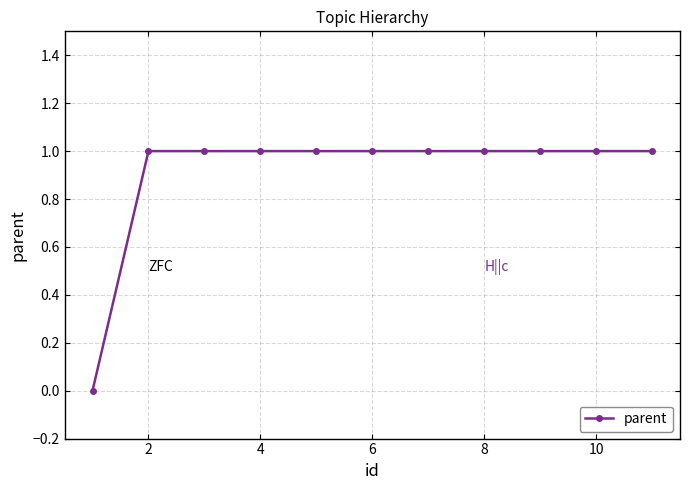

How many series are shown in this chart?

1